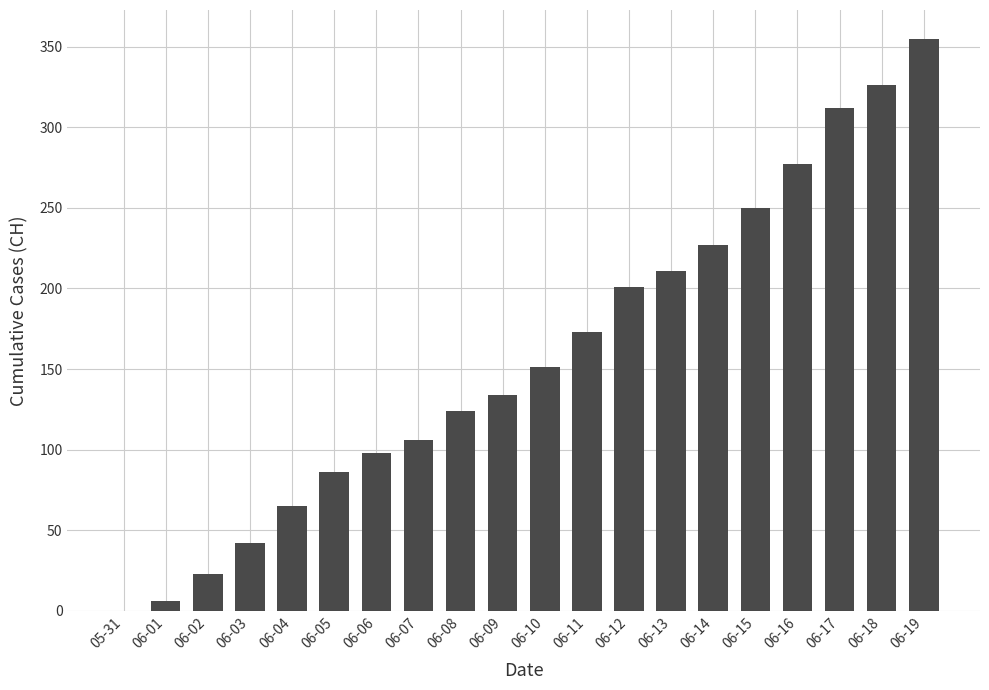

Is it true that the value at 06-17 is 123?

False